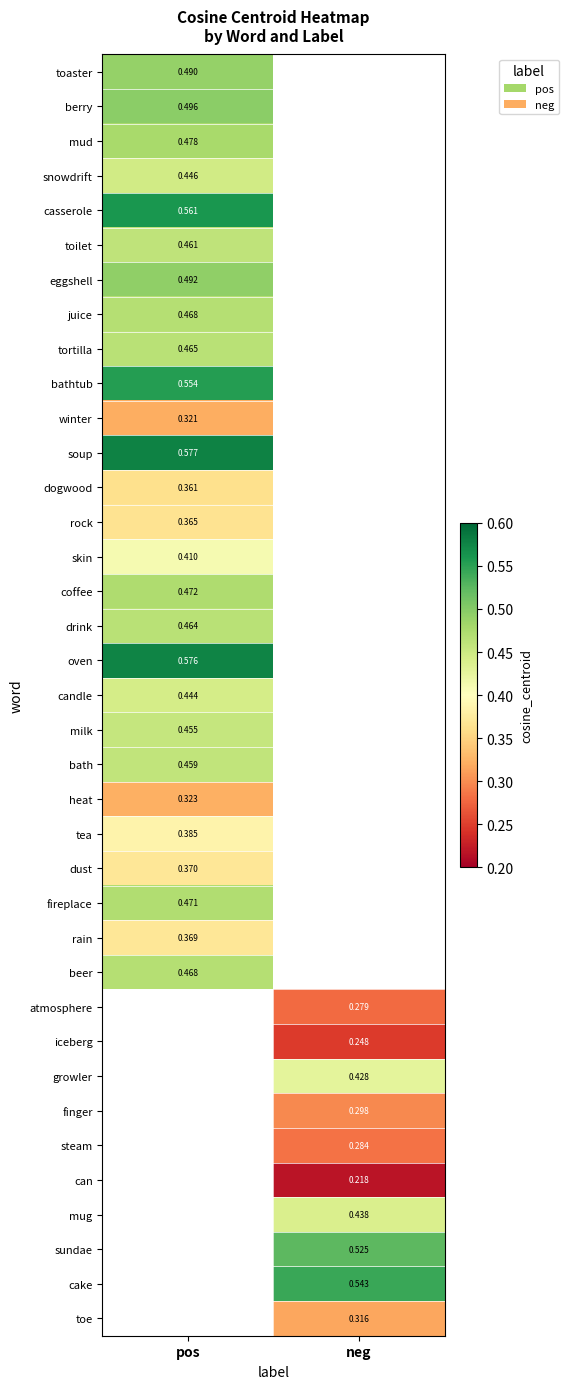

Is the value of milk at pos greater than the value of coffee at pos?

No